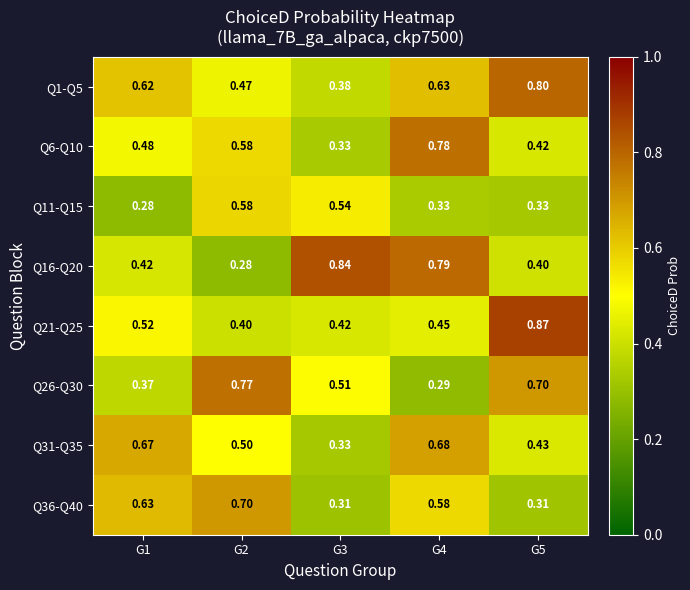

How many categories are shown in the chart?

5